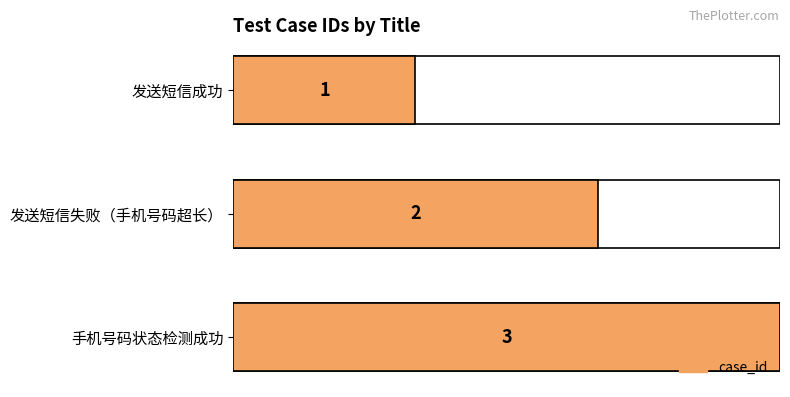

What is the maximum value shown in the chart?

3